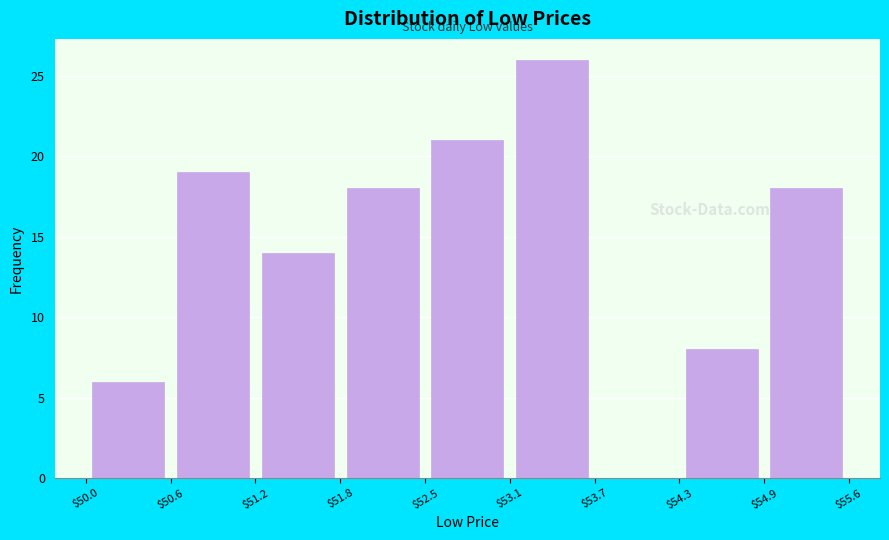

Reading left to right, transcribe this chart: for each bar, give the range it covers on the x-axis and its height. The values are not printed on the chart, so give them approximately, as read against the axis.

$50.0 to $50.6: 6
$50.6 to $51.2: 19
$51.2 to $51.8: 14
$51.8 to $52.5: 18
$52.5 to $53.1: 21
$53.1 to $53.7: 26
$53.7 to $54.3: 0
$54.3 to $54.9: 8
$54.9 to $55.6: 18